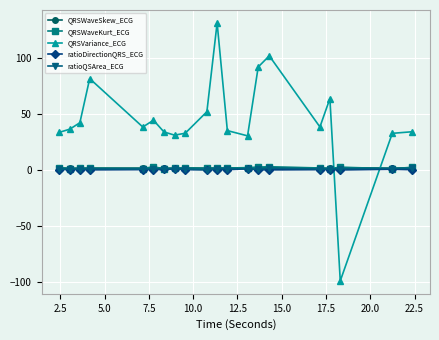

Does the chart have visible grid lines?

Yes